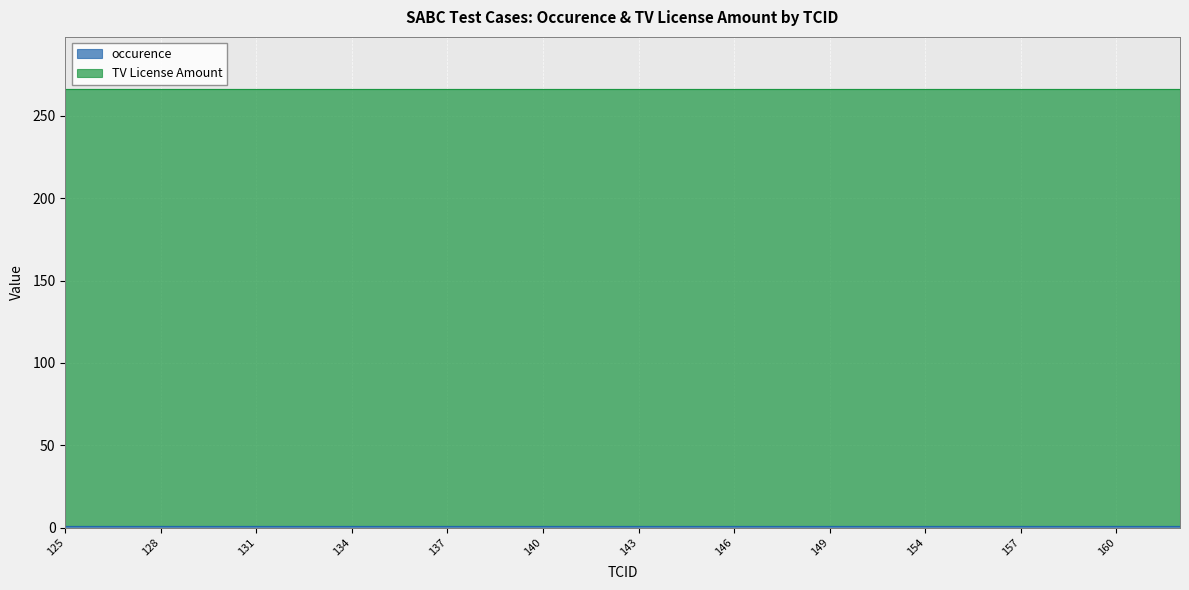

List the labels in order of occurence value, smallest first.

125, 126, 127, 128, 129, 130, 131, 132, 133, 134, 135, 136, 137, 138, 139, 140, 141, 142, 143, 144, 145, 146, 147, 148, 149, 150, 153, 154, 155, 156, 157, 158, 159, 160, 161, 162